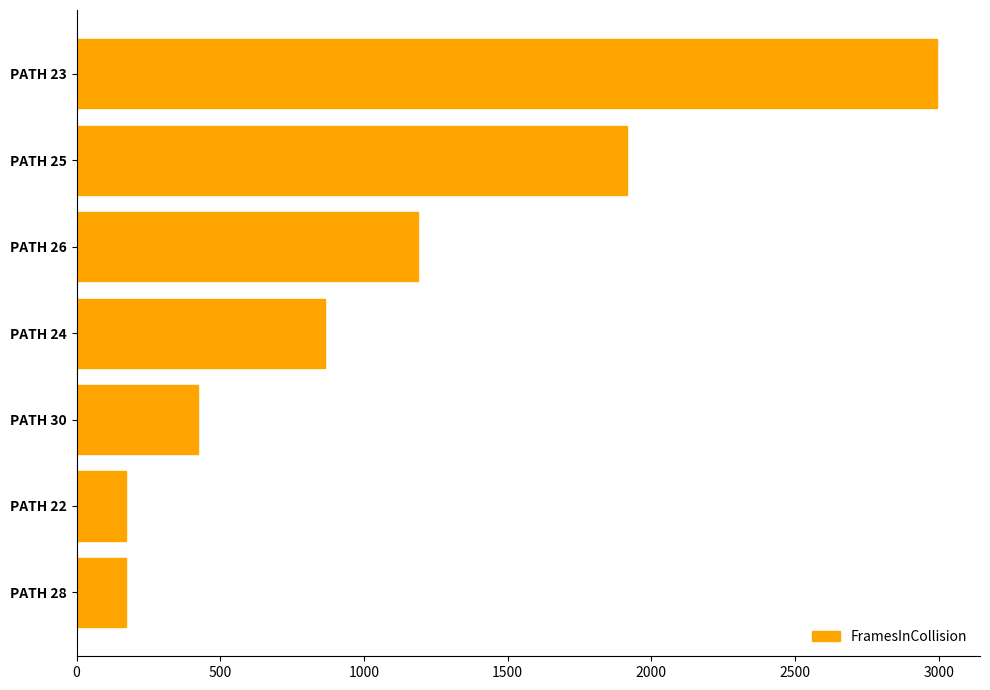

What is the value of the 2nd bar from the top?

1917